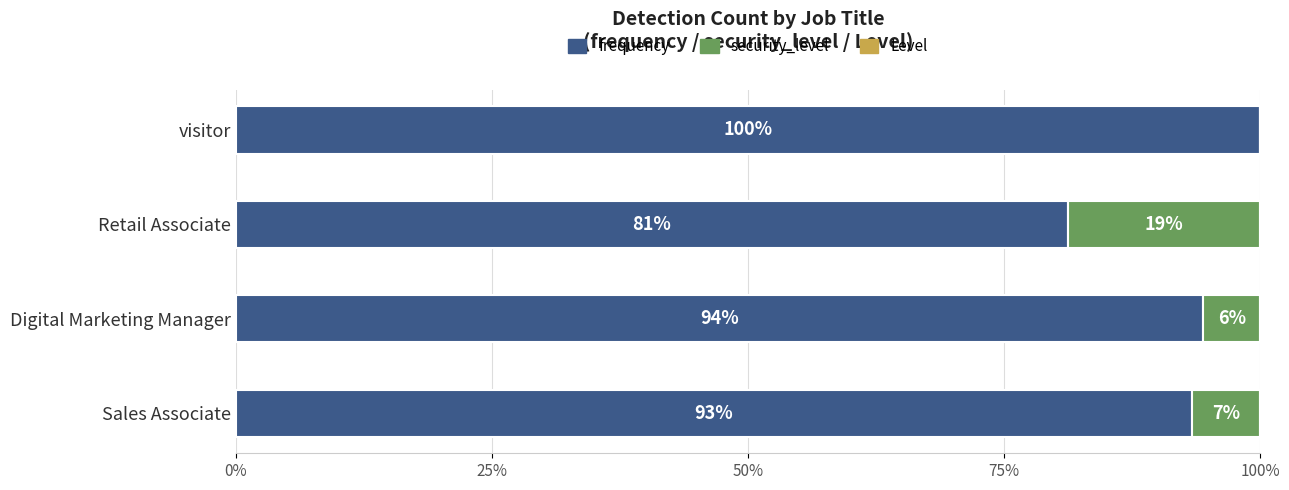

At which label does frequency reach its peak?

visitor